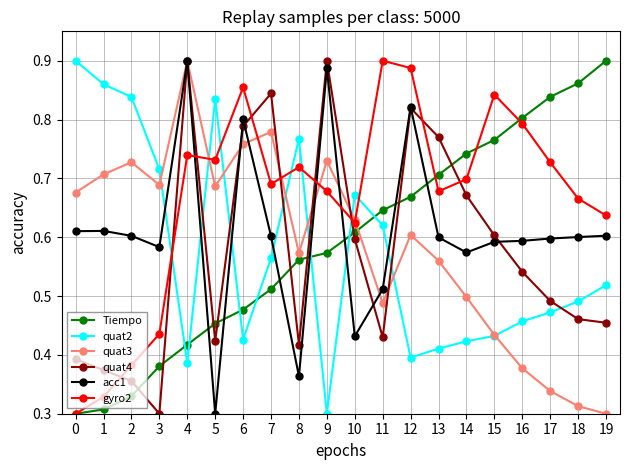

Is it true that gyro2 equals 0.4 at 2?

True